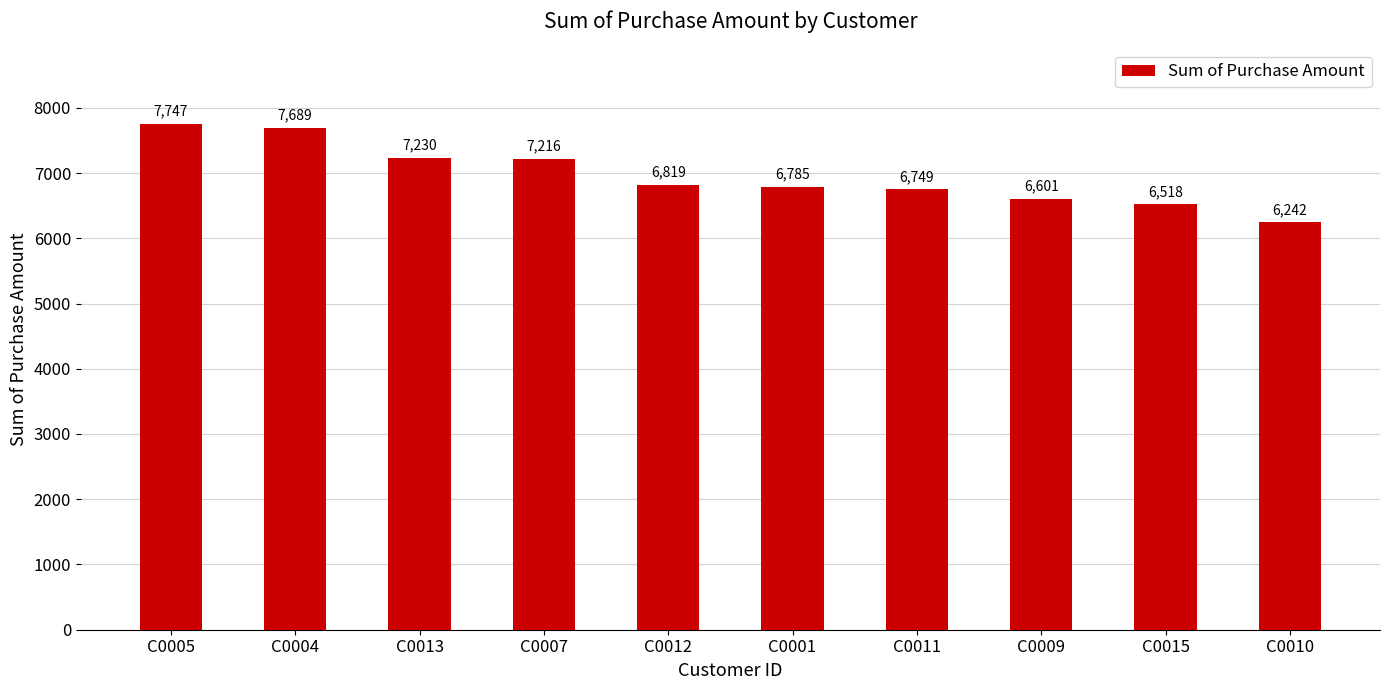

What is the label of the 2nd bar from the right?

C0015